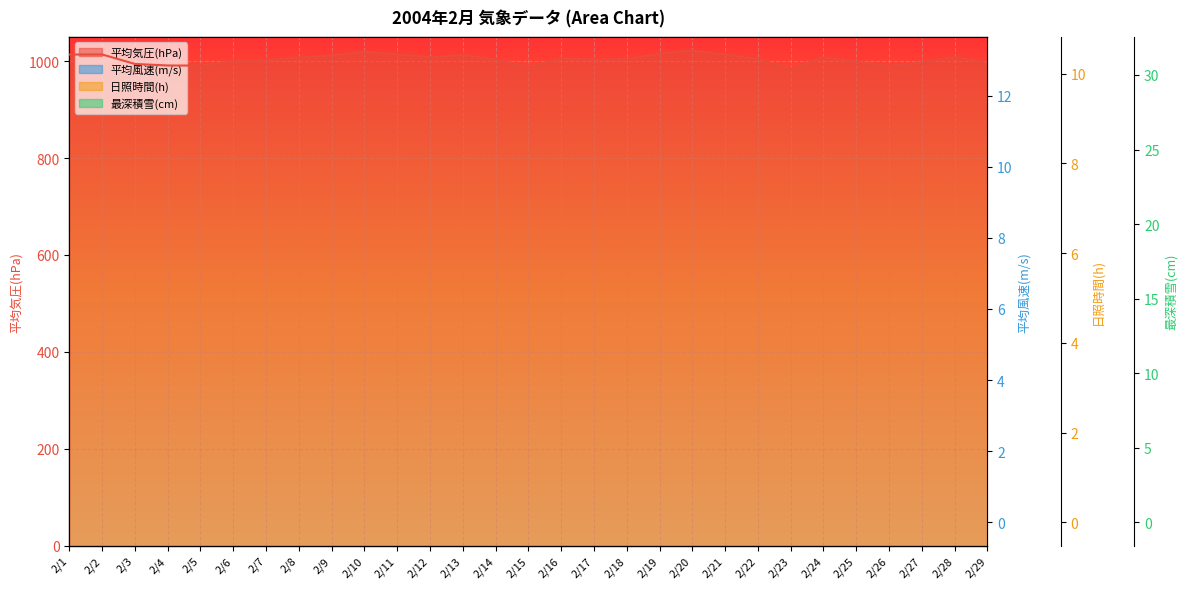

At which category does 最深積雪(cm) reach its first local valley?

2/14